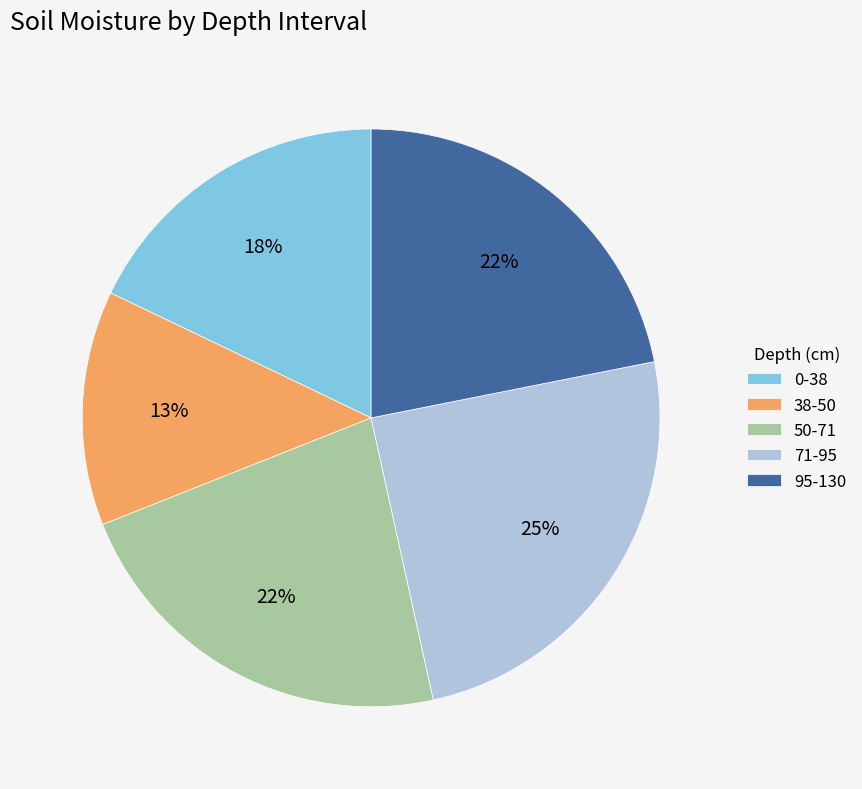

True or false: 0-38 accounts for 18% of the total.

True